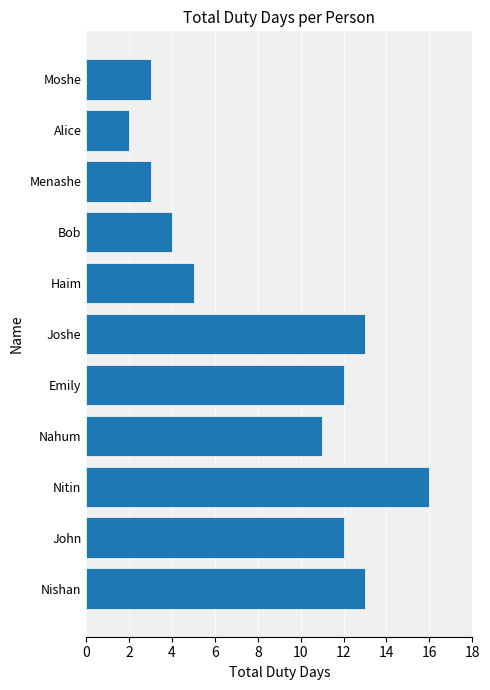

Which category has the lowest value across all series?

Alice